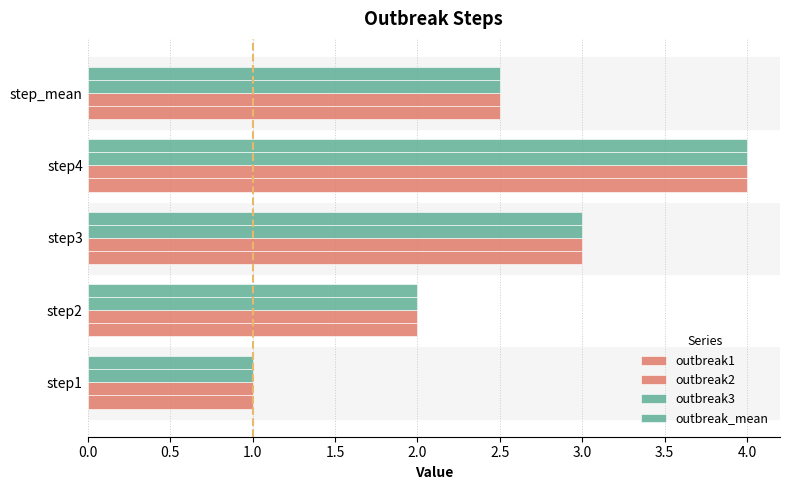

Count the number of data series in this chart.

4